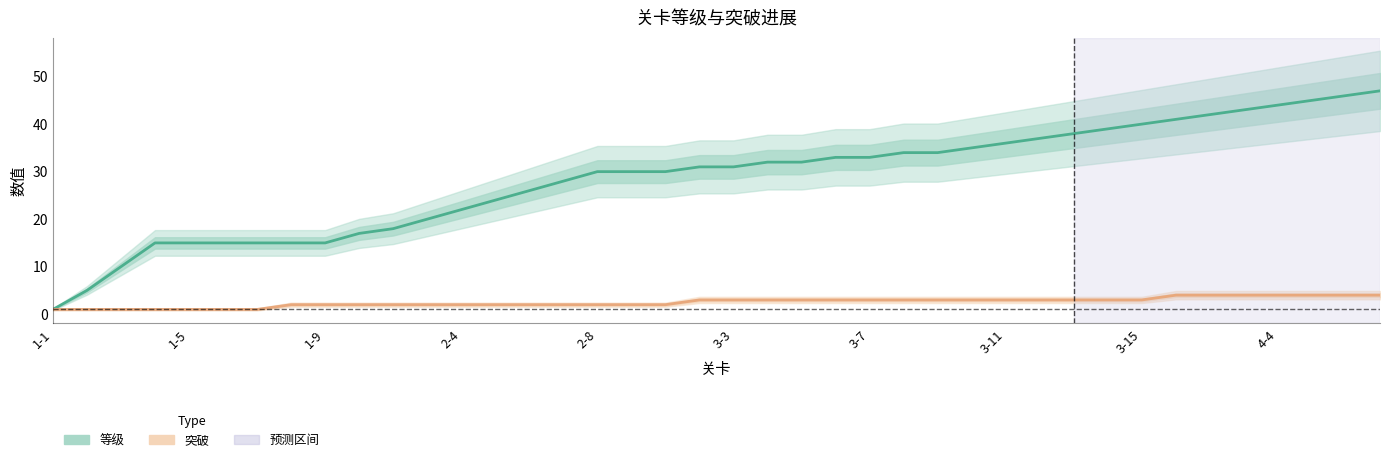

True or false: 突破 and 等级 intersect in this chart.

False